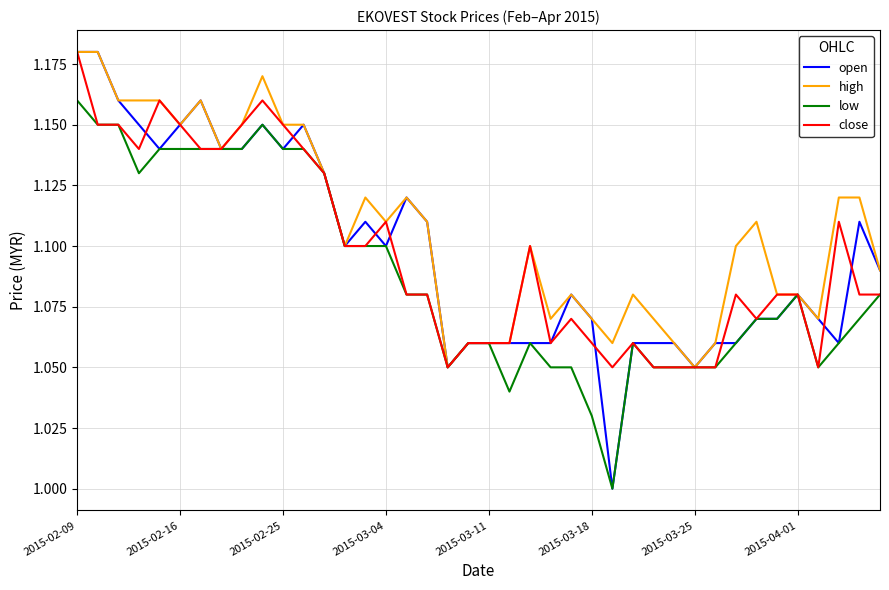

What is the sum of all low values?

43.5